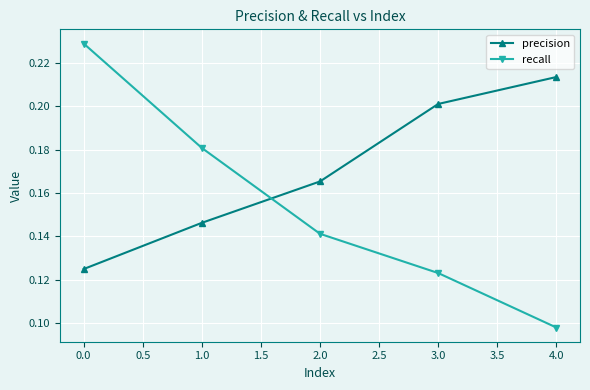

True or false: precision and recall intersect in this chart.

True